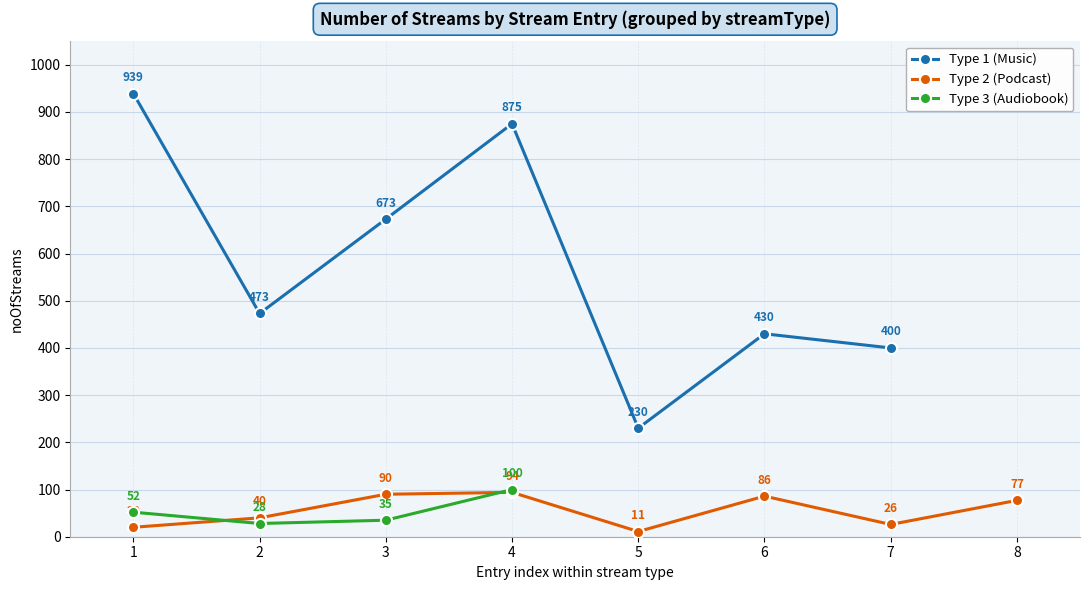

Rank the categories by value from lowest to highest.

2, 2, 2, 3, 3, 2, 3, 2, 2, 2, 2, 3, 1, 1, 1, 1, 1, 1, 1